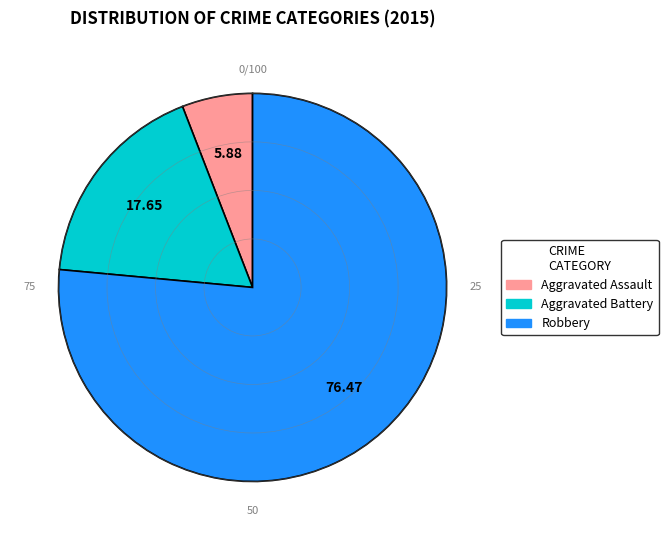

Is Robbery the majority of the pie?

Yes